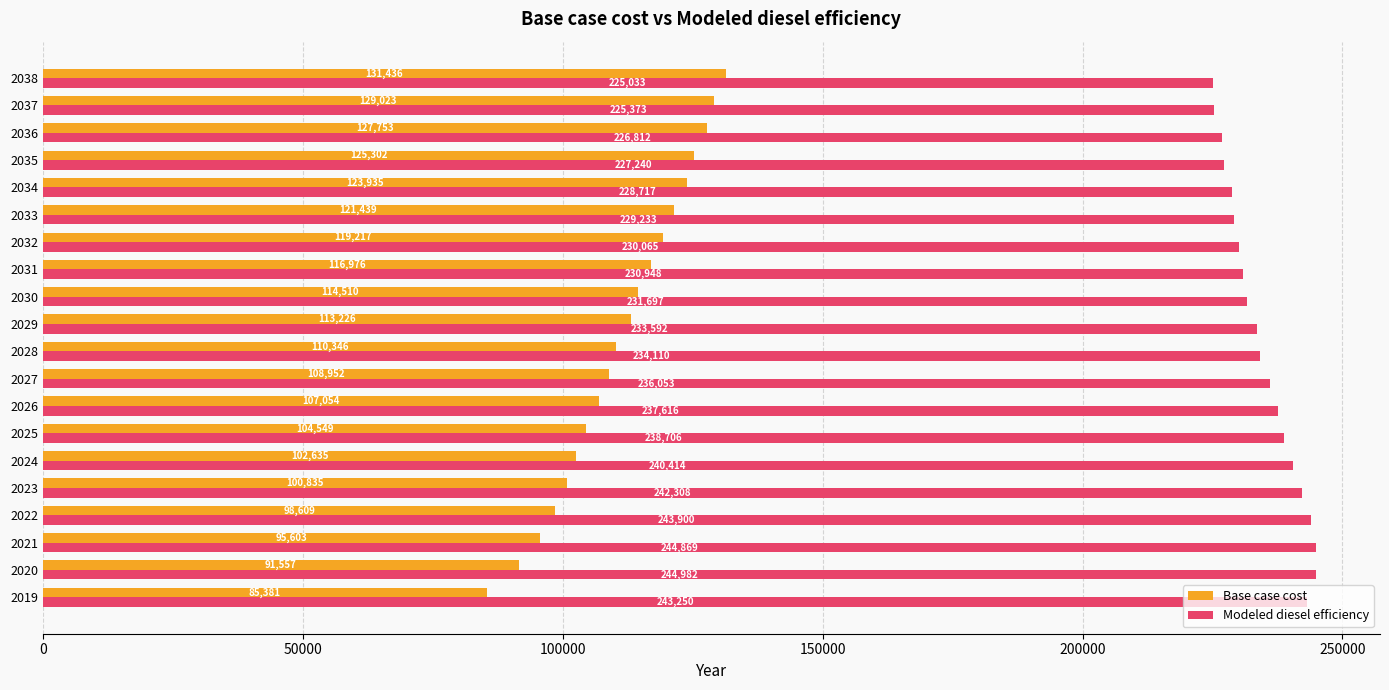

At which category does the chart reach its peak across all series?

2020